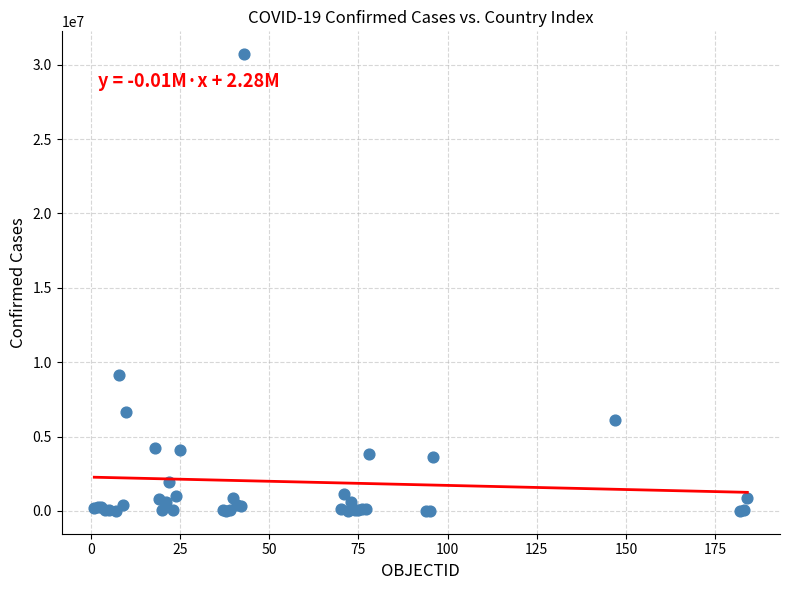

What Y value in the scatter plot is closest to 15354657?

9135308